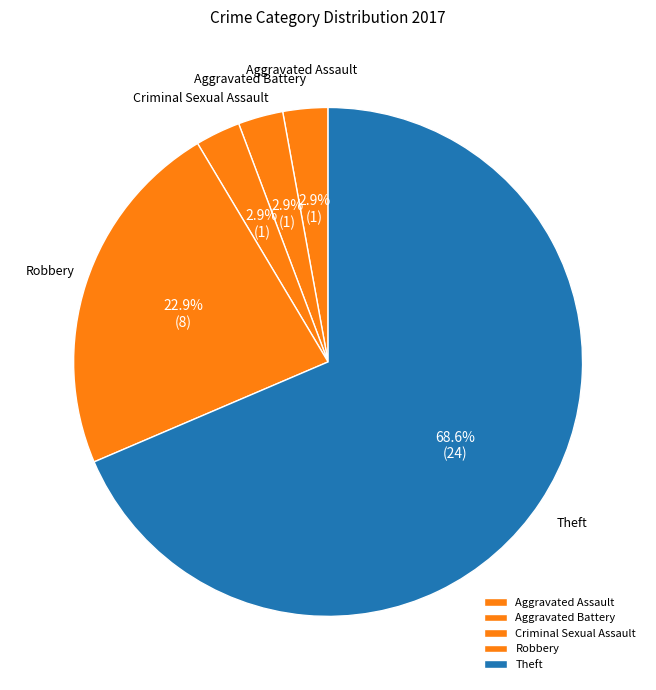

Which has a higher value, Robbery or Aggravated Assault?

Robbery